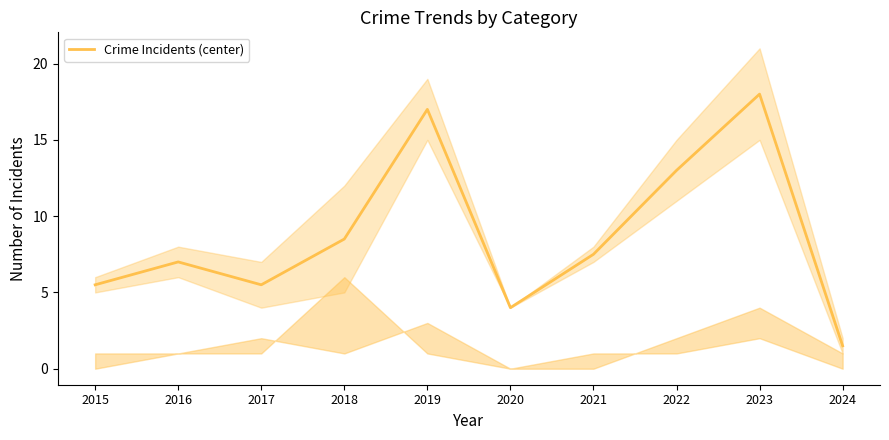

How many data points are less than 7?

4